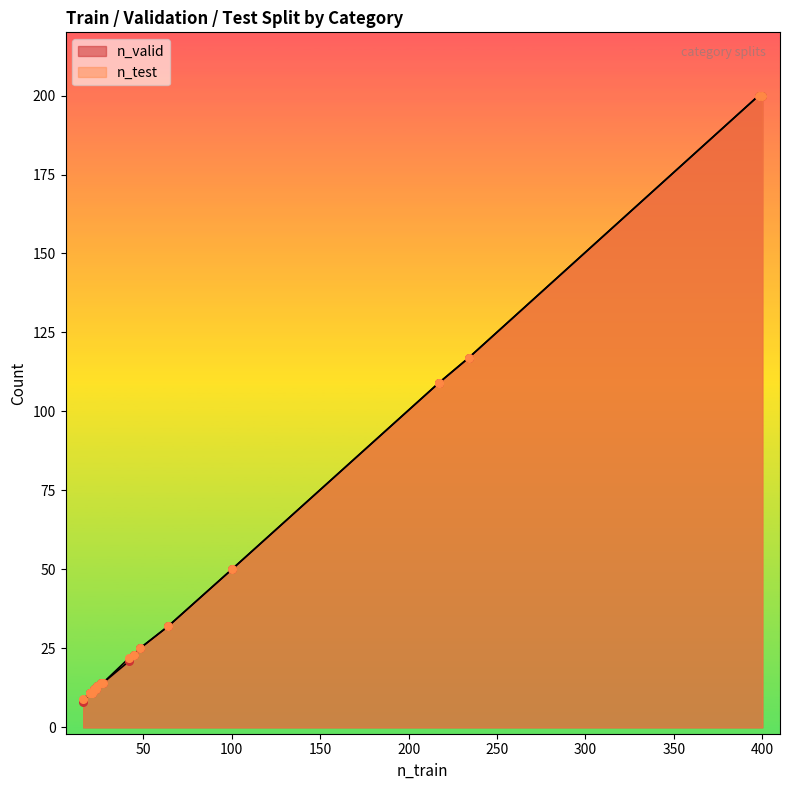

Which series contains the lowest Y value?

n_valid